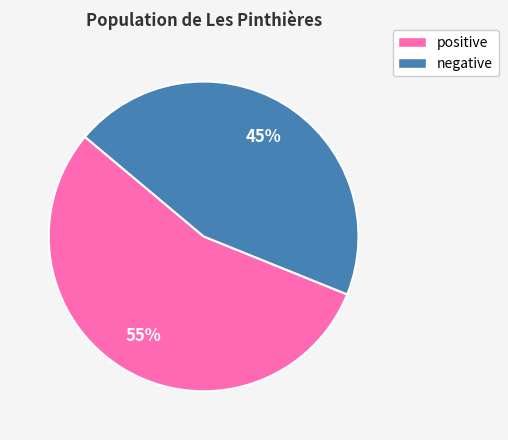

Is there any slice that represents more than half of the pie?

Yes